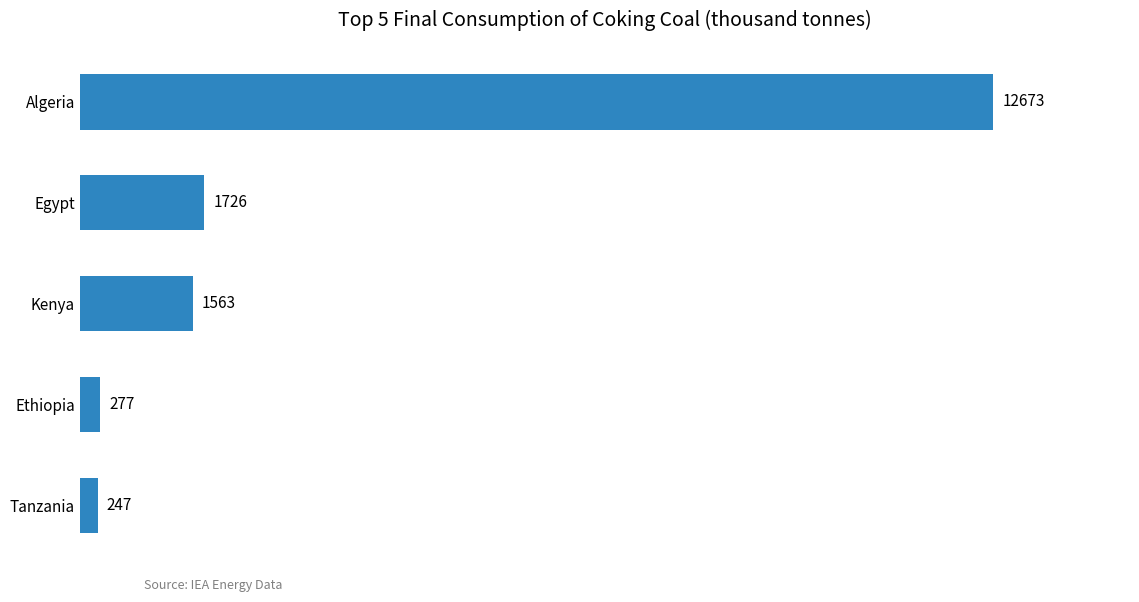

What is the change in value from Ethiopia to Tanzania?

-30